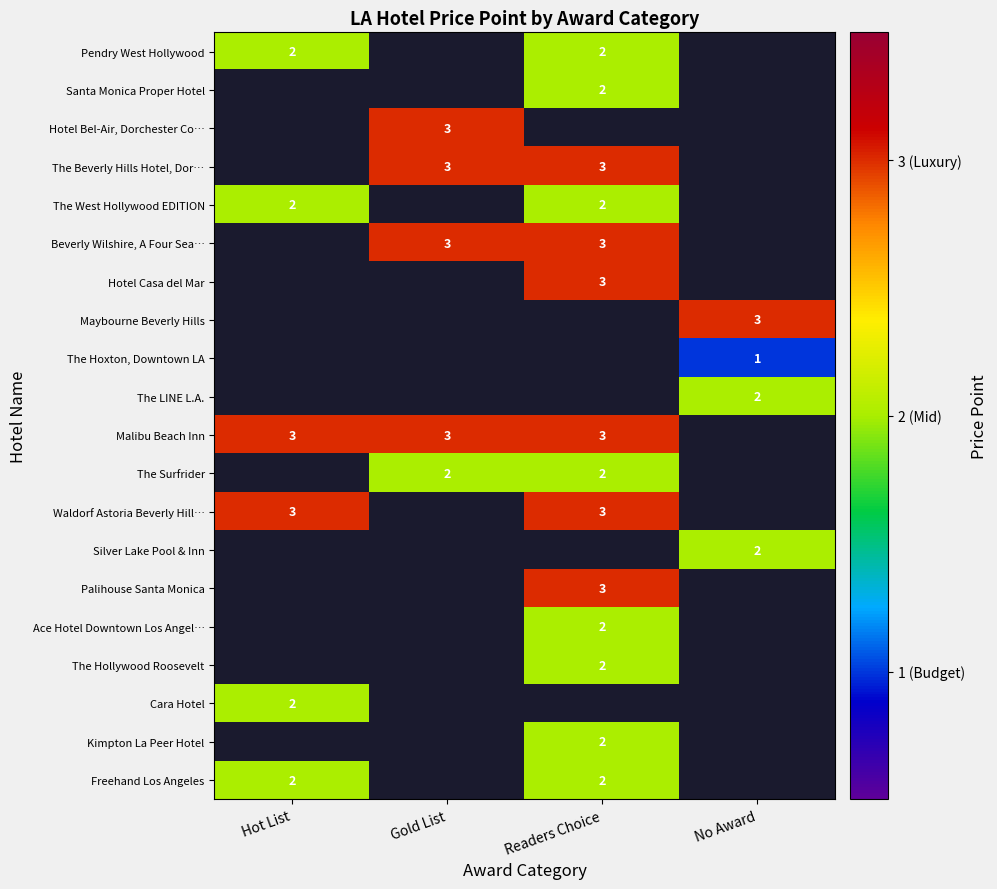

Is it true that The Surfrider equals 3 at Readers Choice?

False